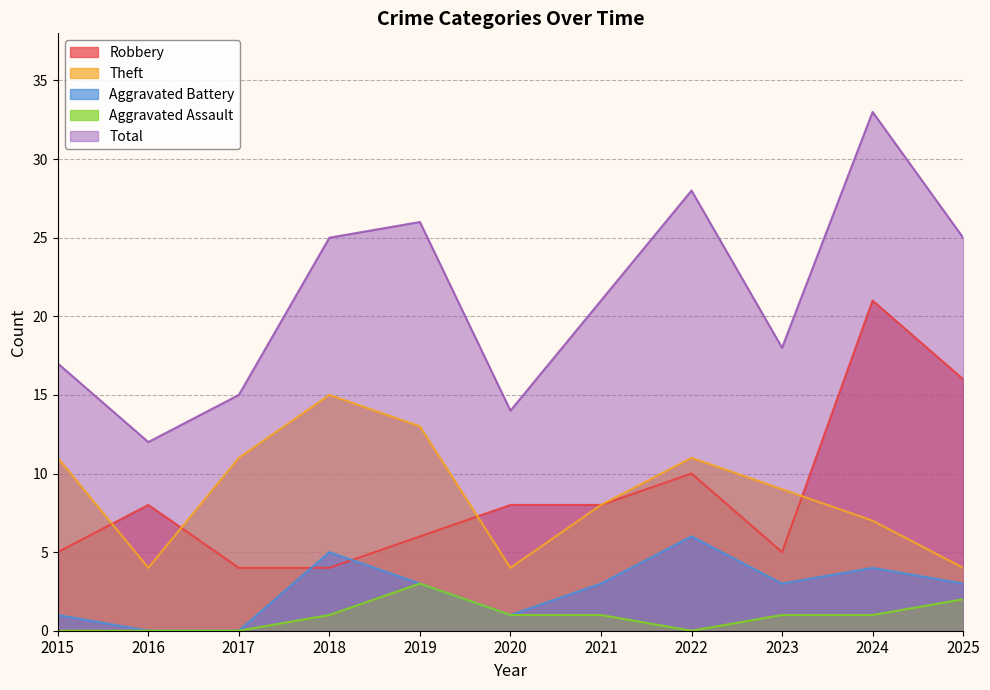

Which series has the largest range (max minus min)?

Total